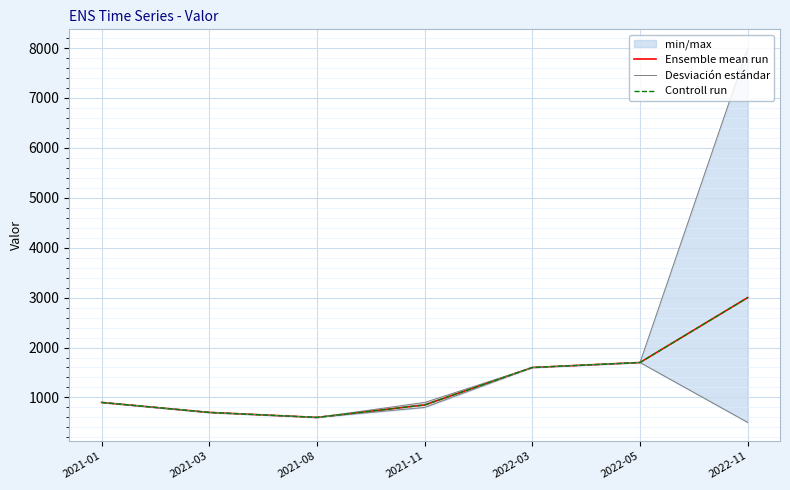

What is the label of the 5th point from the left?

2022-03